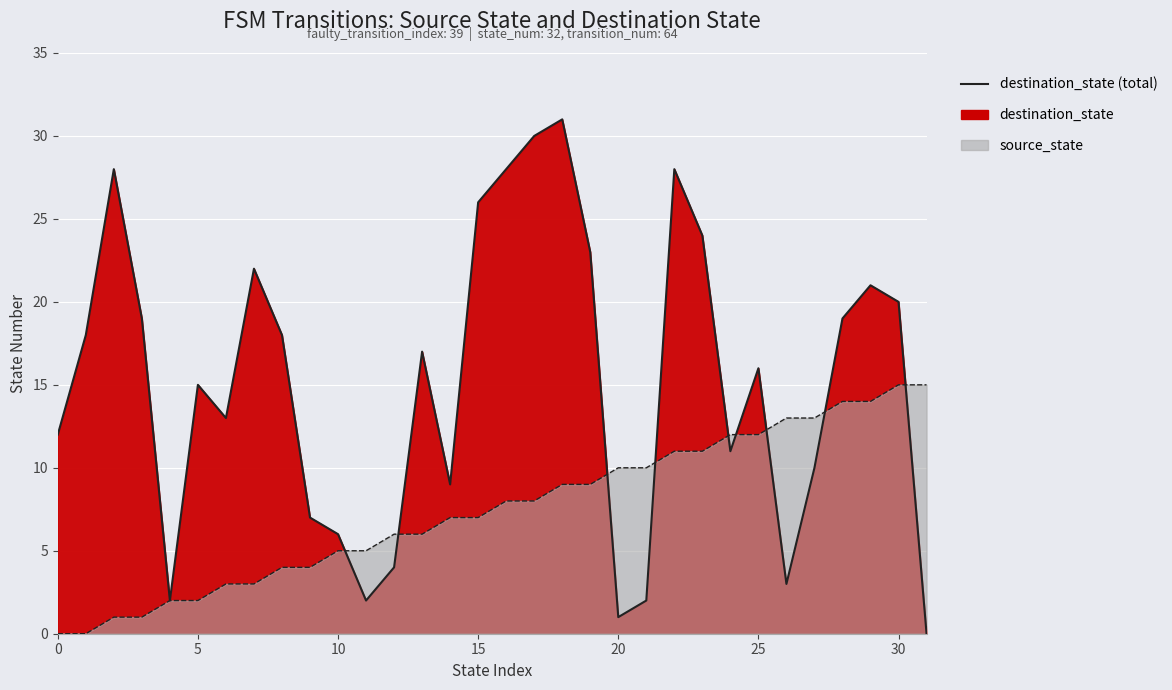

How many lines are shown in the chart?

2